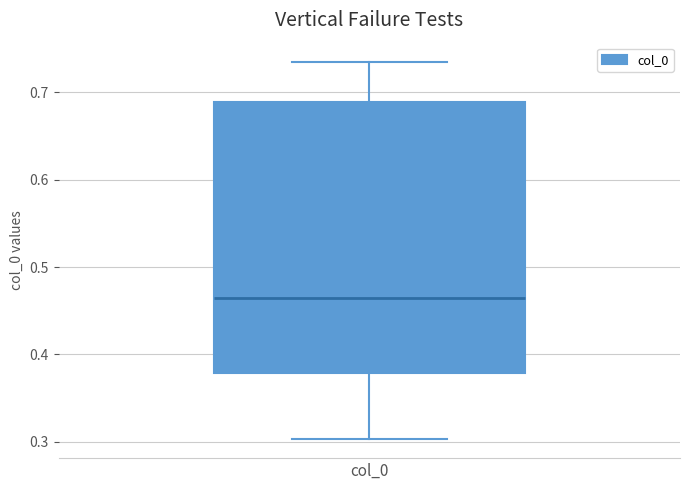

Transcribe this box plot: give where the median line is, the range the box spans, and where the two whiskers end, as read against the y-axis. The values are not printed on the chart, so give them approximately, as read against the axis.

median 0.46, box 0.38 to 0.69, whiskers 0.30 to 0.74